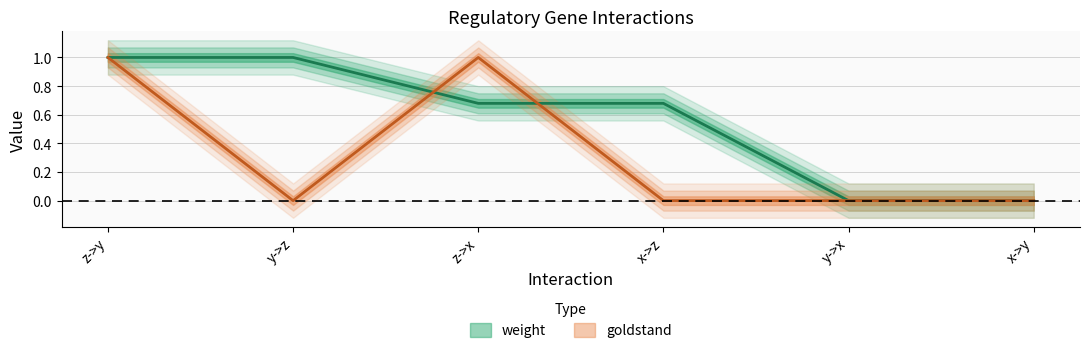

What position from the left is y->z?

2